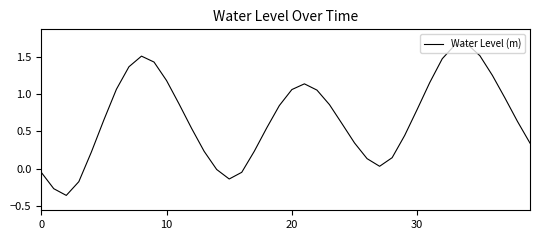

What is the difference between the maximum and minimum values?

2.0